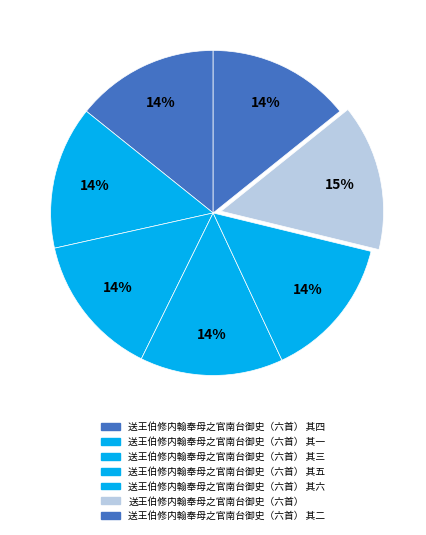

What is the change in value from 送王伯修内翰奉母之官南台御史（六首） 其三 to 送王伯修内翰奉母之官南台御史（六首） 其二?

-1